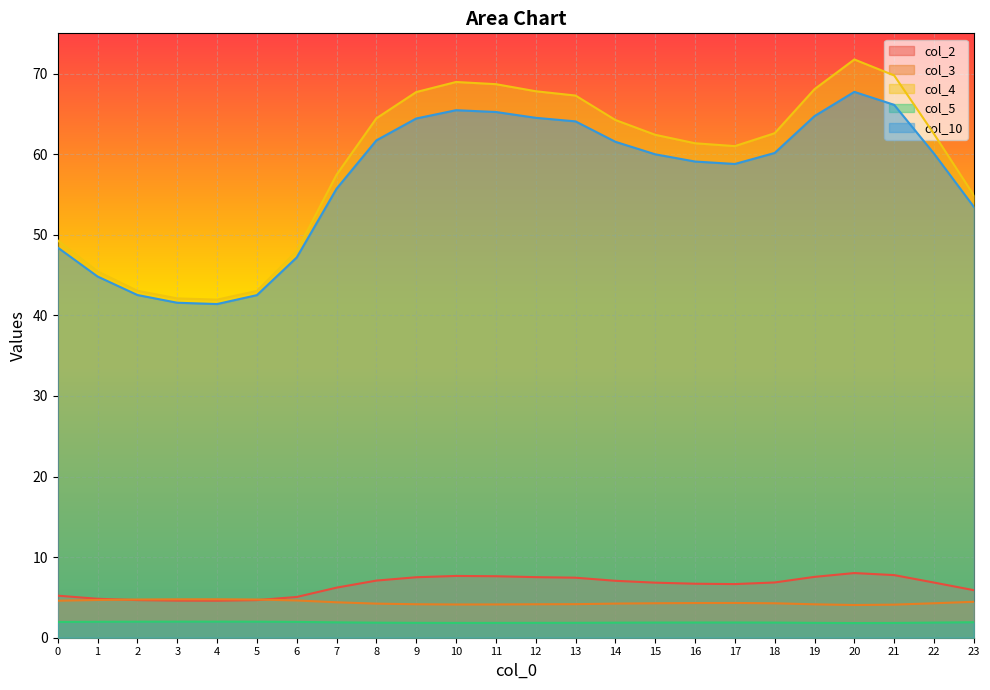

Count the number of data series in this chart.

5